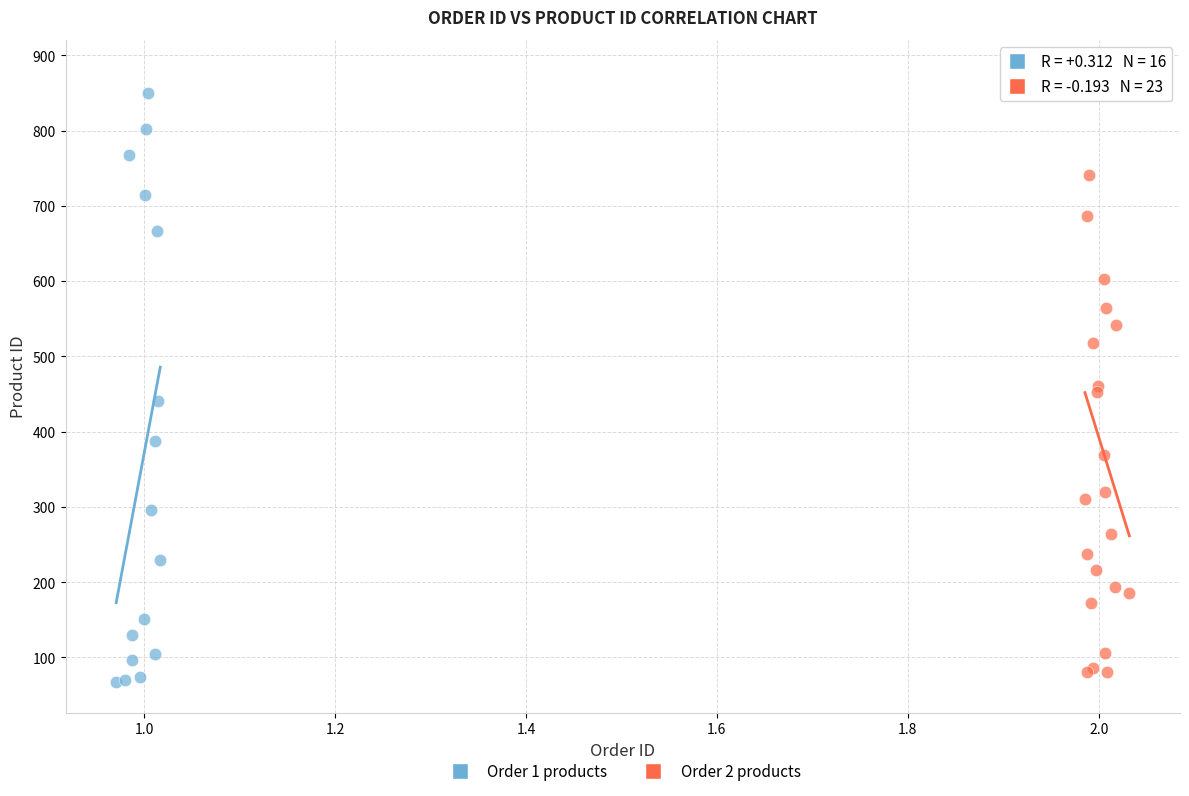

Which series reaches the maximum Y coordinate?

Order 2 products